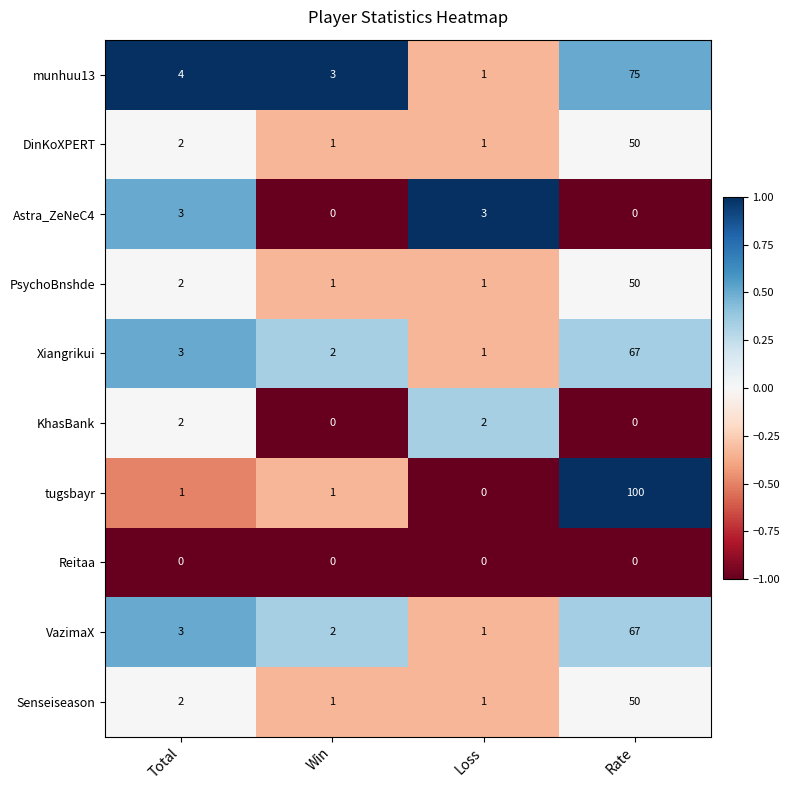

How many categories are shown in the chart?

4